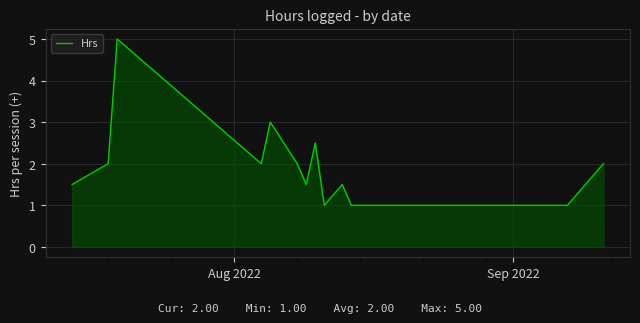

What is the difference between the maximum and minimum values?

4.0